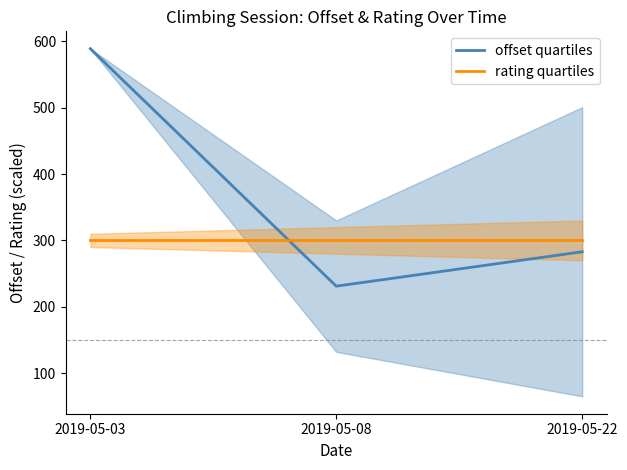

Rank the series at 2019-05-03 from lowest to highest value.

rating quartiles, offset quartiles